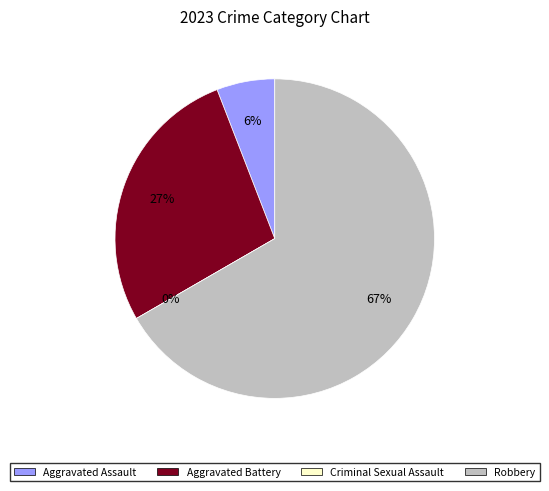

Is Criminal Sexual Assault the majority of the pie?

No